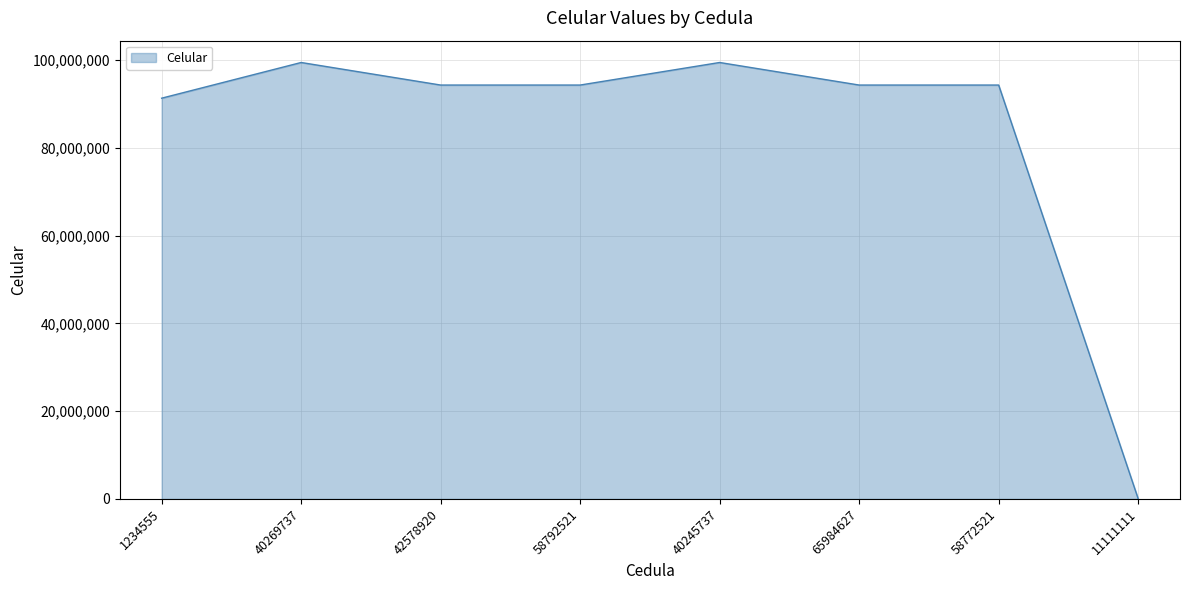

What is the sum of all values?

667549582